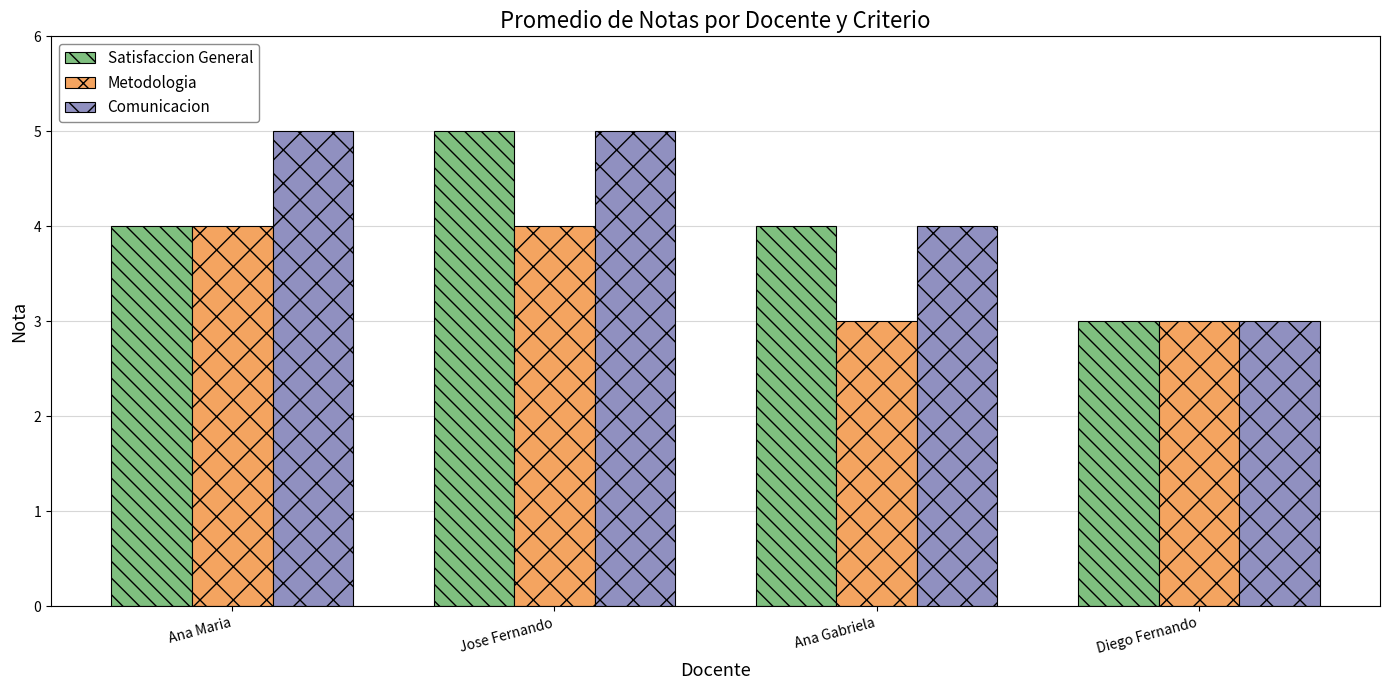

What is the approximate value of Comunicacion at Diego Fernando?

3